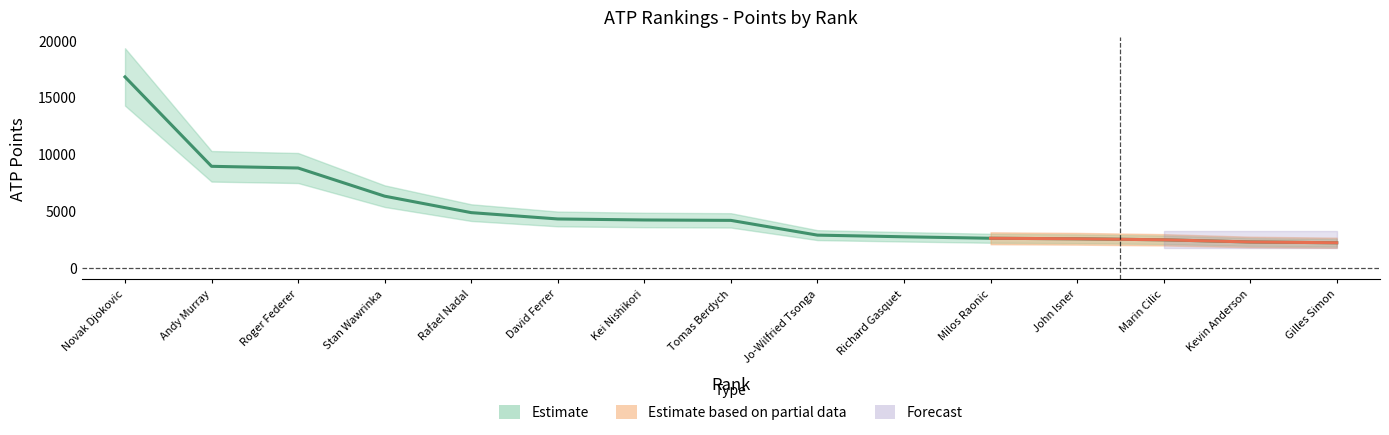

The value at Novak Djokovic is 16790. True or false?

True